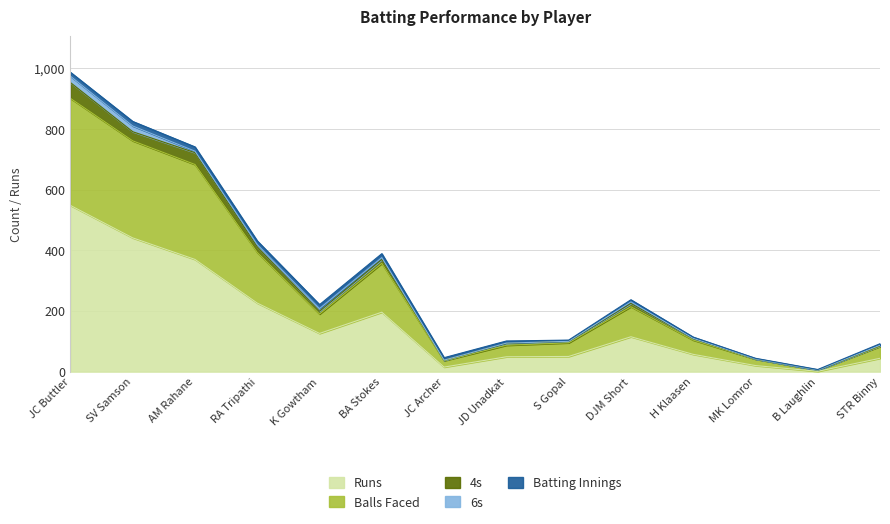

What is the difference between the maximum and minimum values in the Runs series?

547